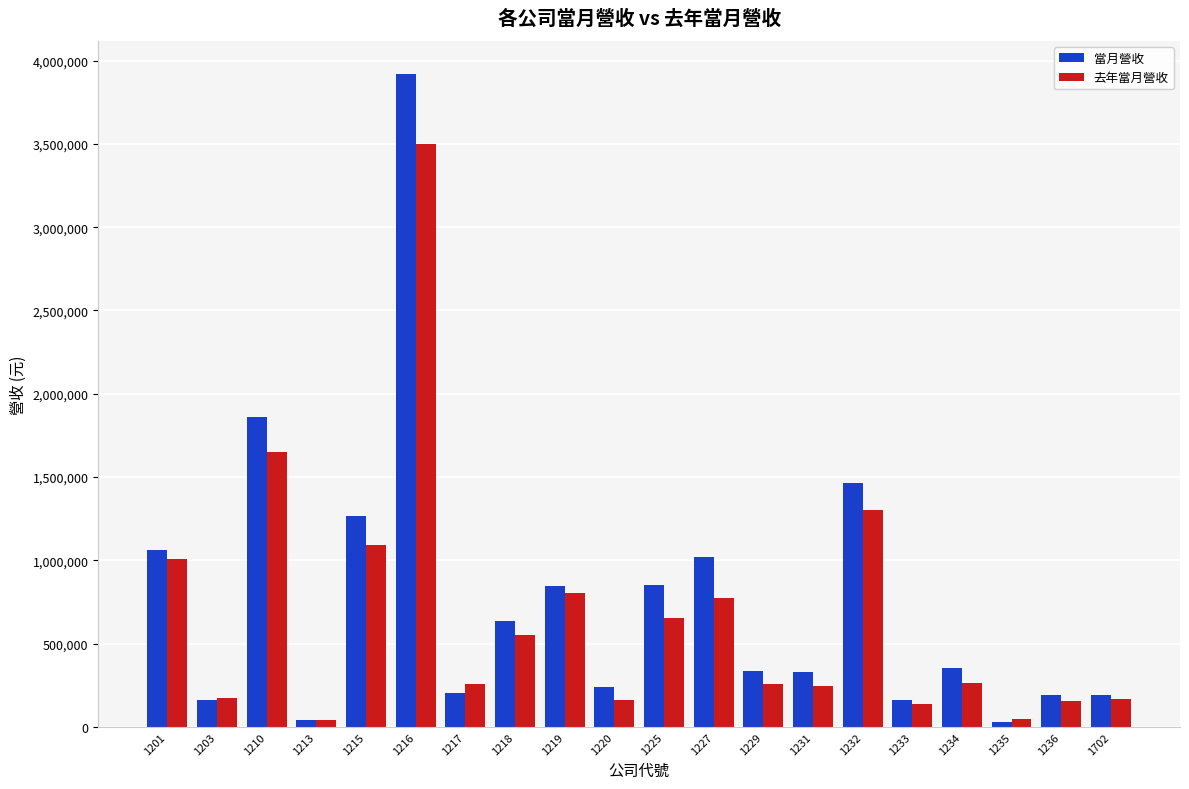

What is the greatest value displayed?

3922178